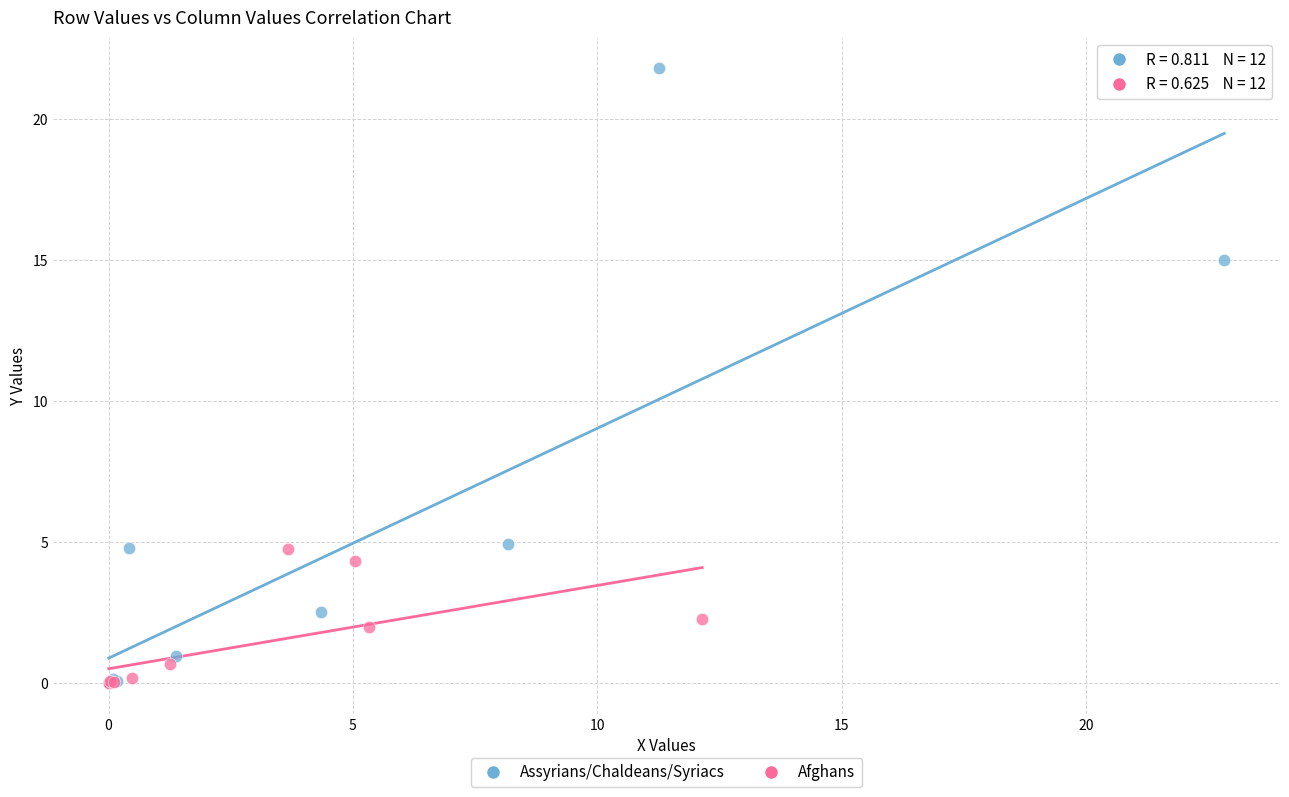

Which series reaches the maximum Y coordinate?

Assyrians/Chaldeans/Syriacs